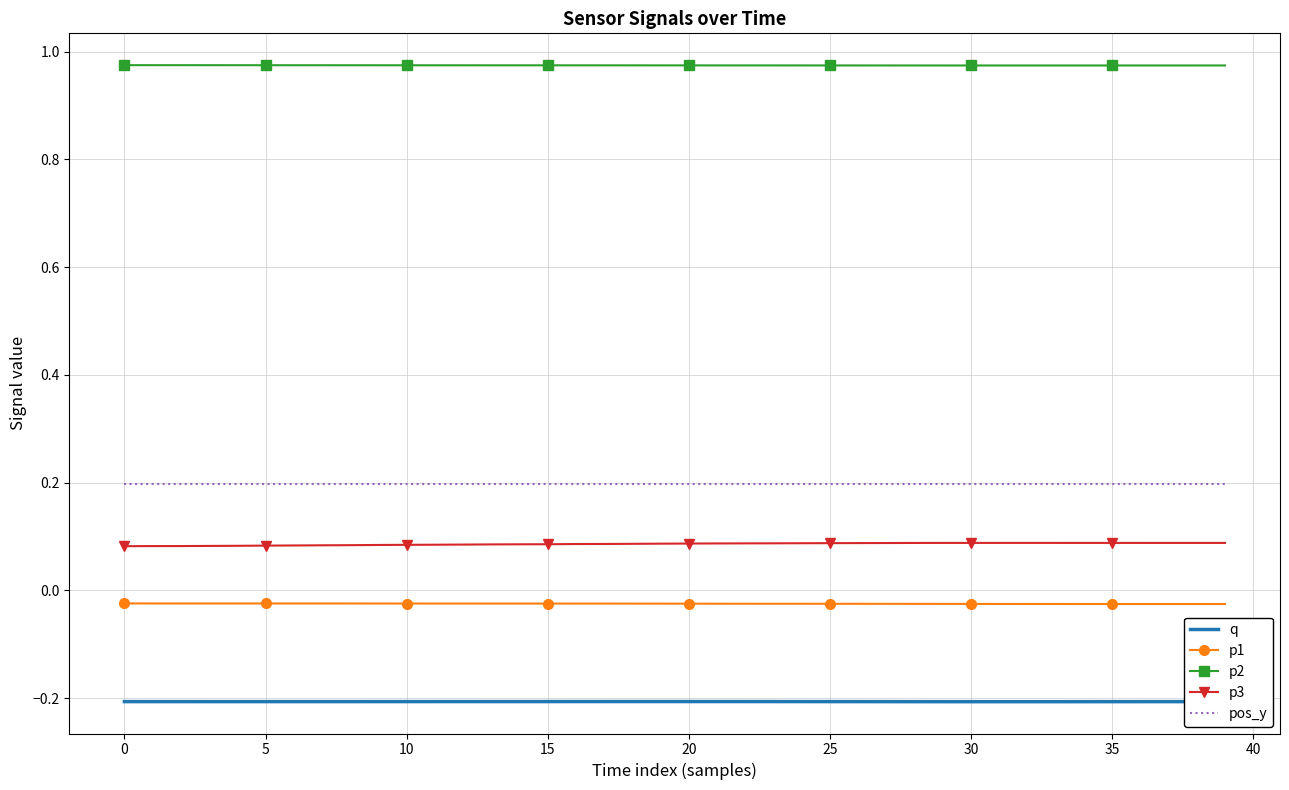

Rank the series by their maximum value, from lowest to highest.

q, p1, p3, pos_y, p2